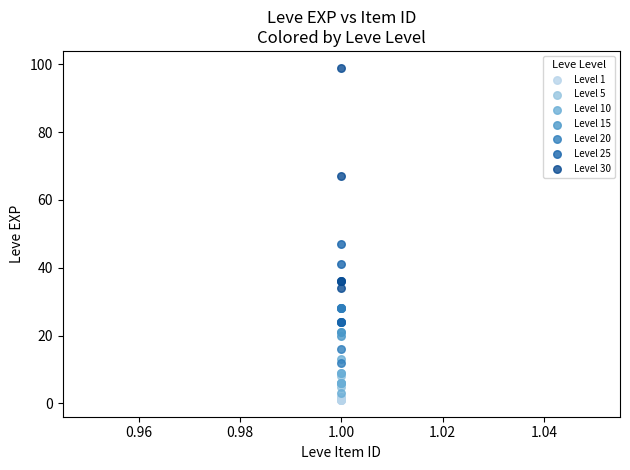

Which series has the widest spread of Y values?

Level 30